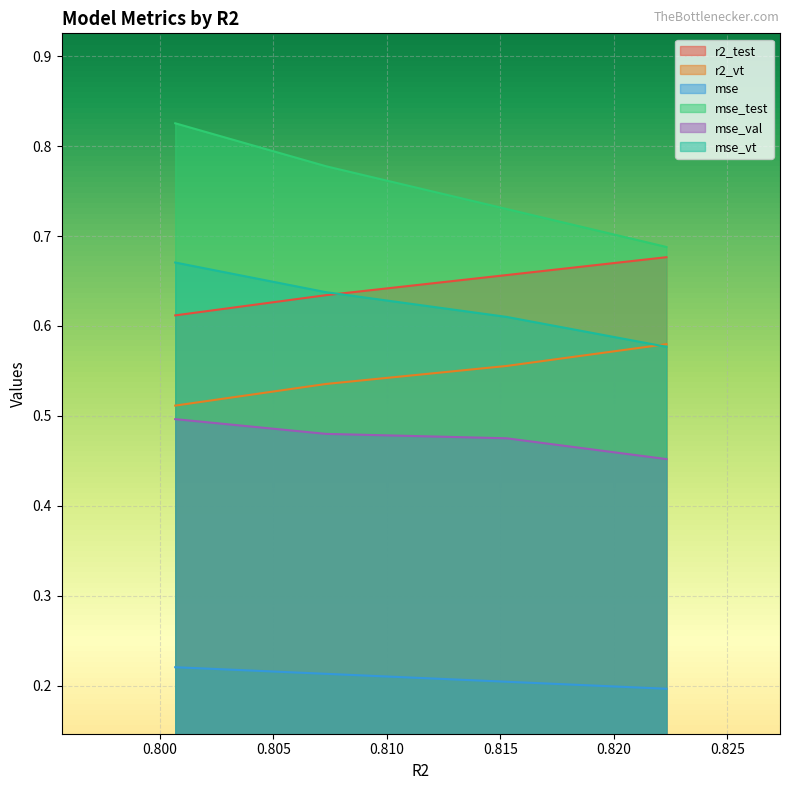

How many lines are shown in the chart?

6